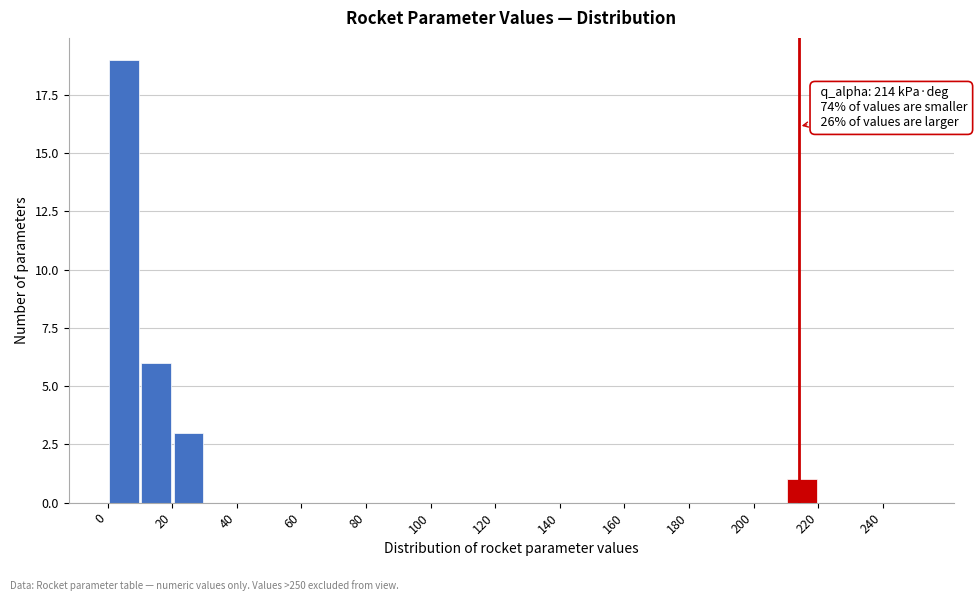

Which range on the x-axis has the tallest bar?

0 to 10